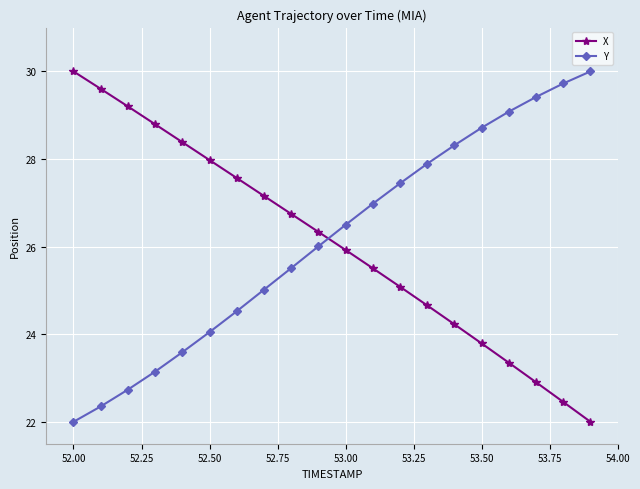

How many times do Y and X cross each other?

1